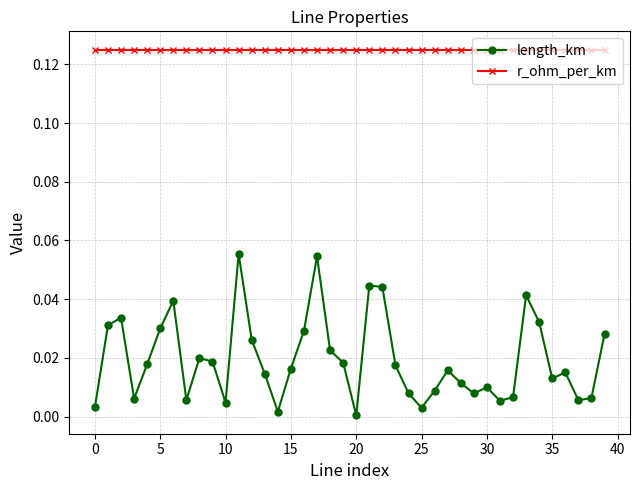

At how many categories does at least one series exceed 0?

40